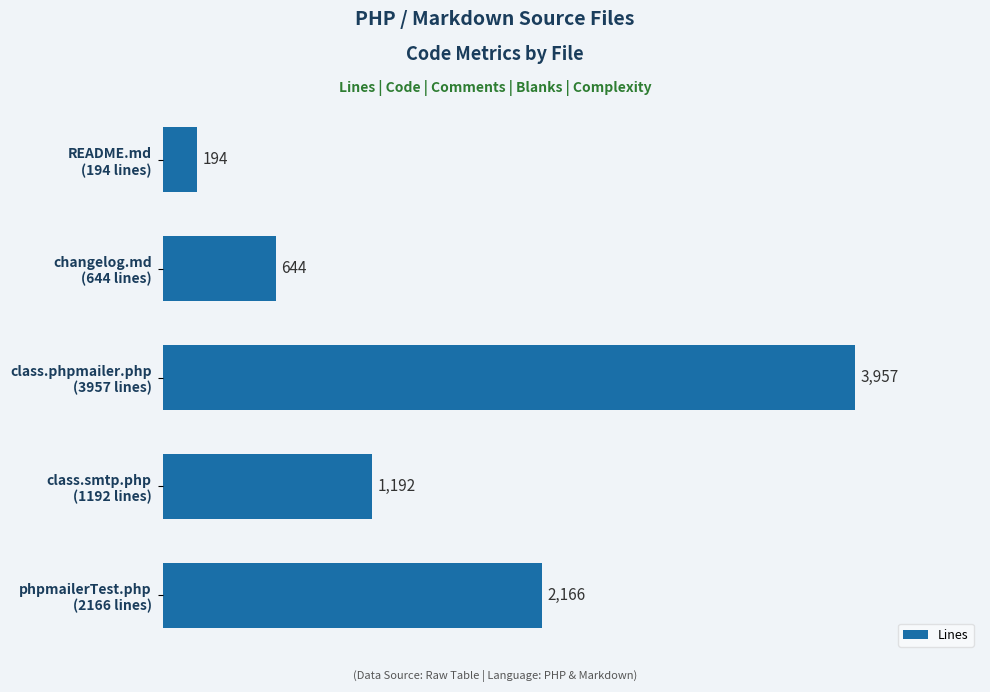

What is the average value?

1631